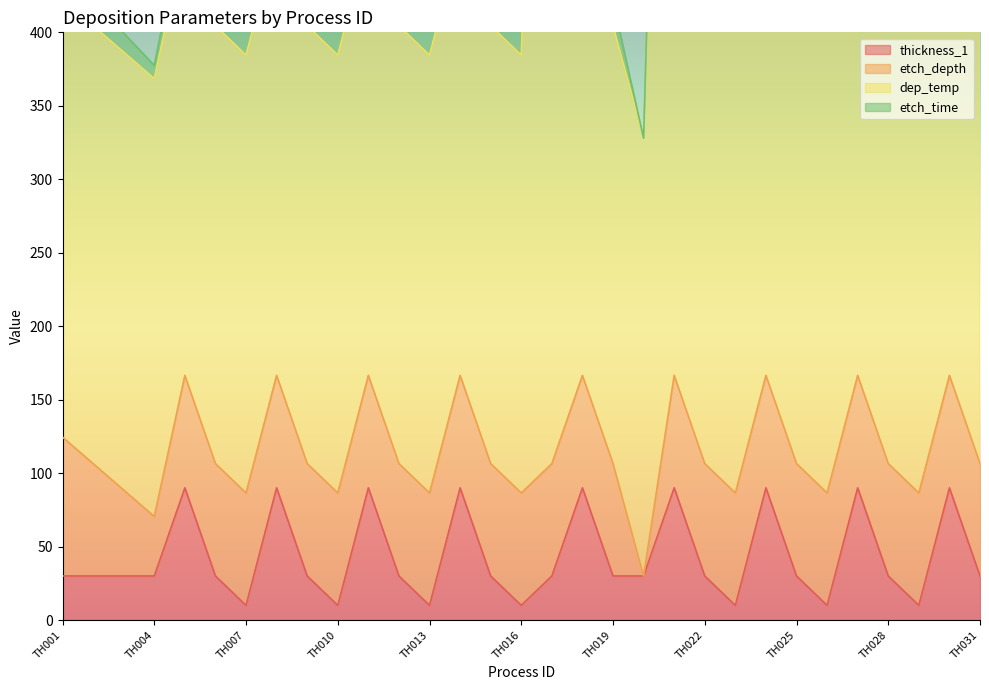

Which series has the widest spread of values?

dep_temp